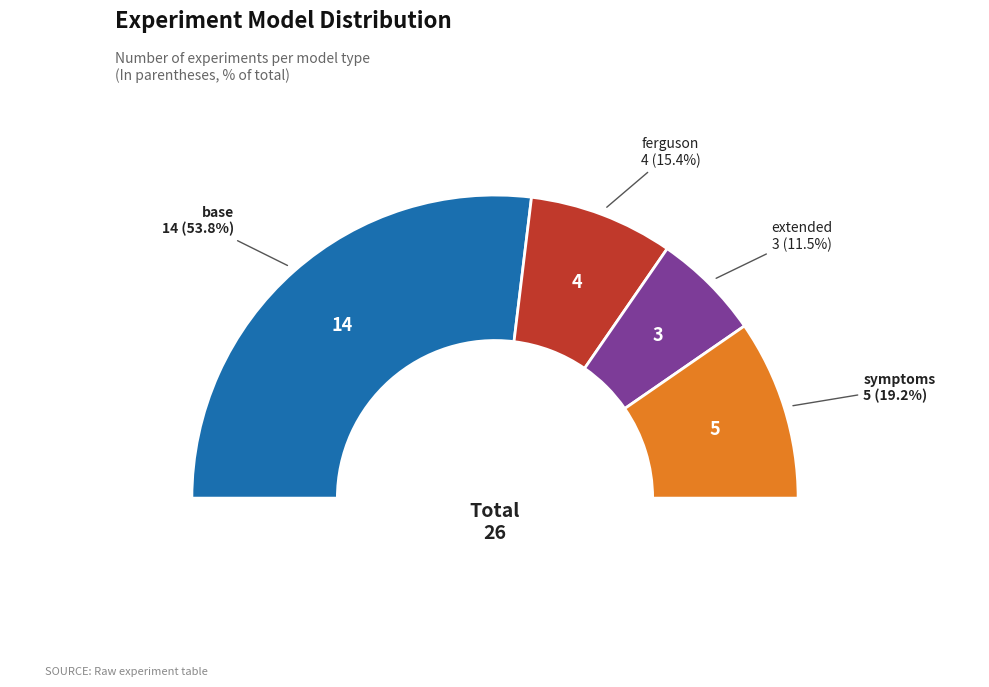

Is there any slice that represents more than half of the pie?

Yes